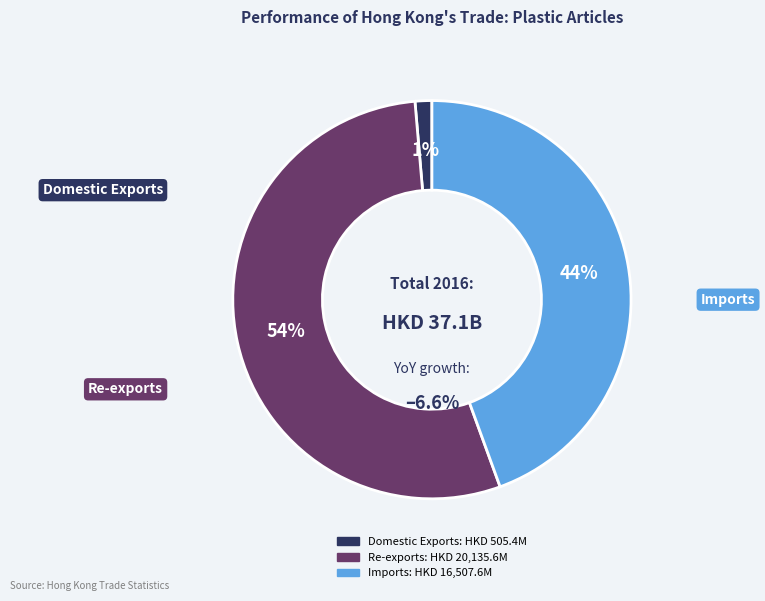

Which category has the smallest portion of the pie?

Domestic Exports